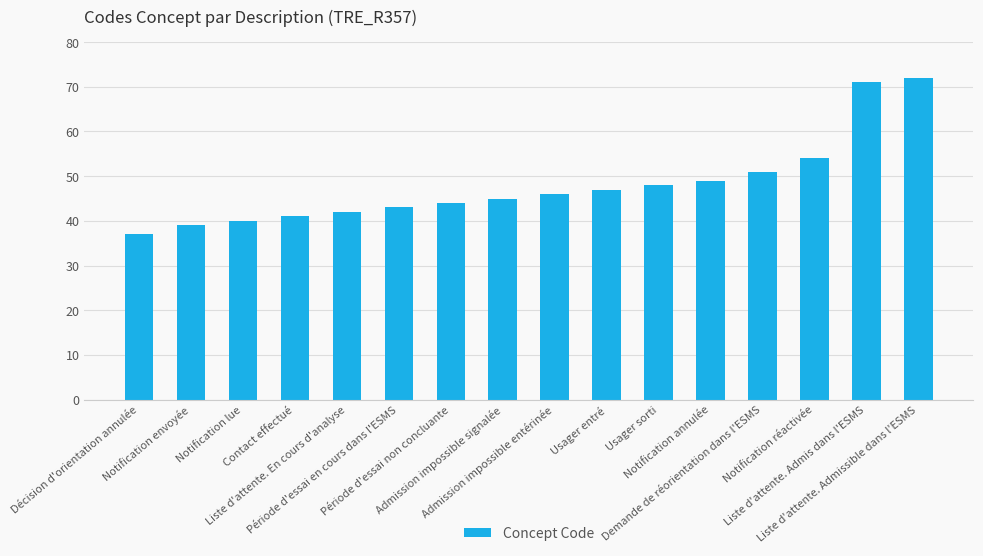

Is it true that the value at Notification envoyée is 63?

False